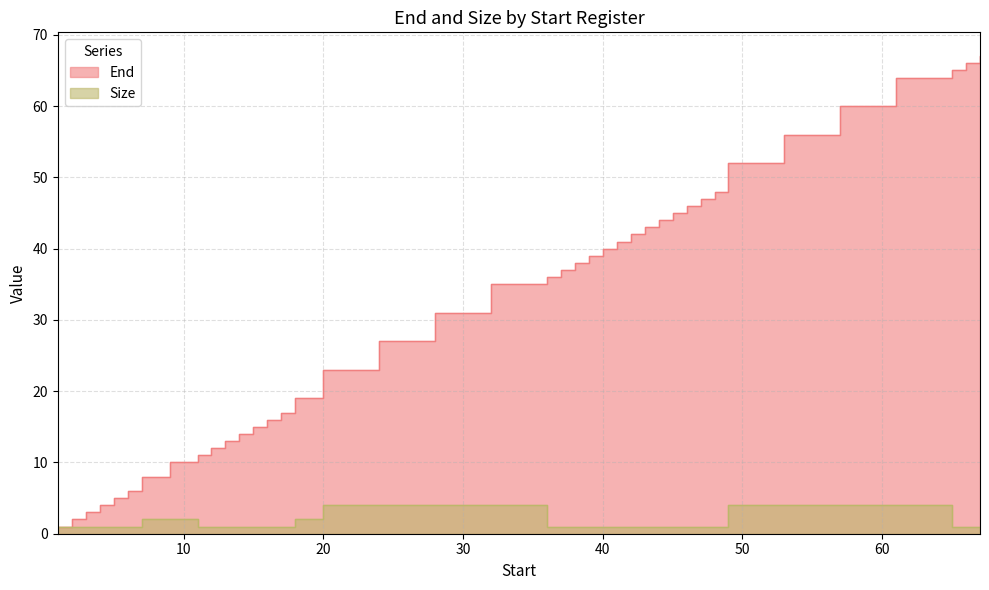

List the series in order of their overall mean, highest first.

End, Size